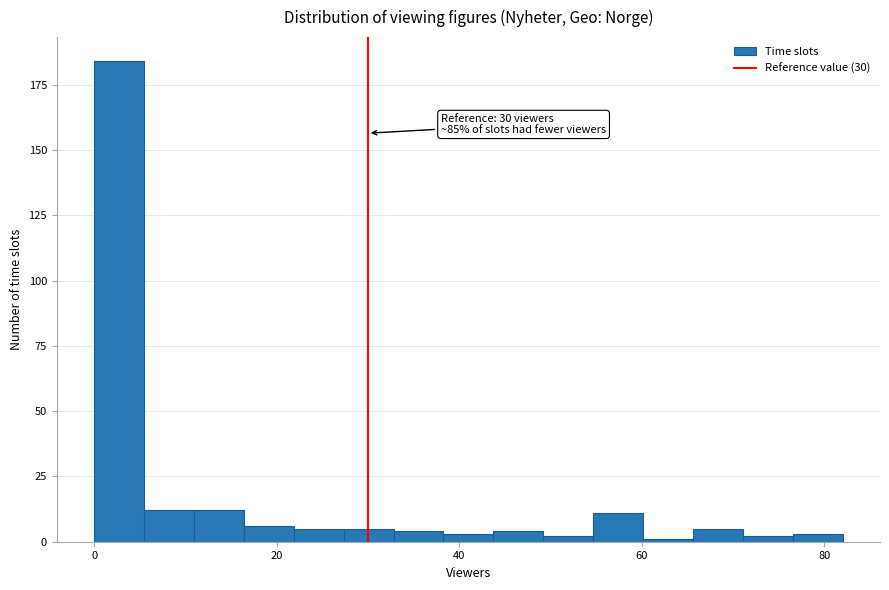

Read against the x-axis, roughly where is the centre of the tallest bar?

2